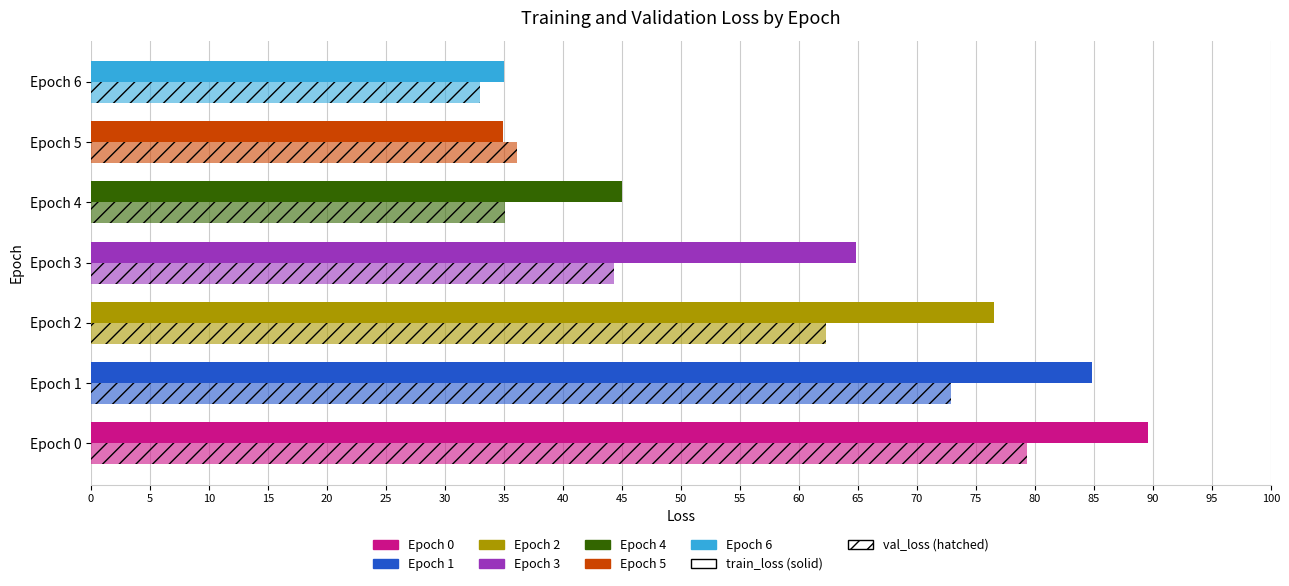

Reading left to right, transcribe all the data shown in this chart.

train_loss: 89.6	84.8	76.6	64.9	45.0	34.9	35.0
val_loss: 79.4	72.9	62.3	44.3	35.1	36.1	33.0